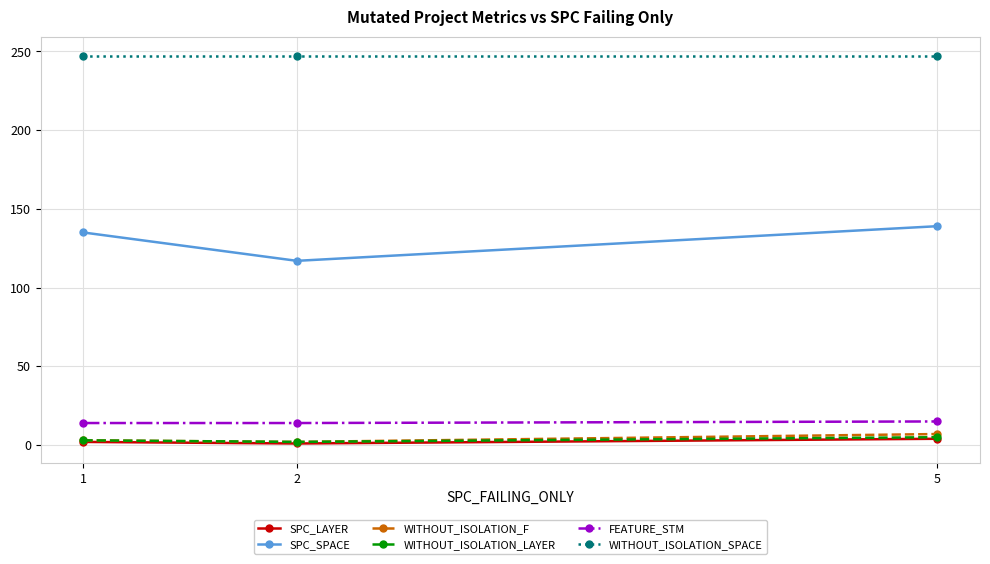

What is the difference between the highest and lowest values at 2?

246